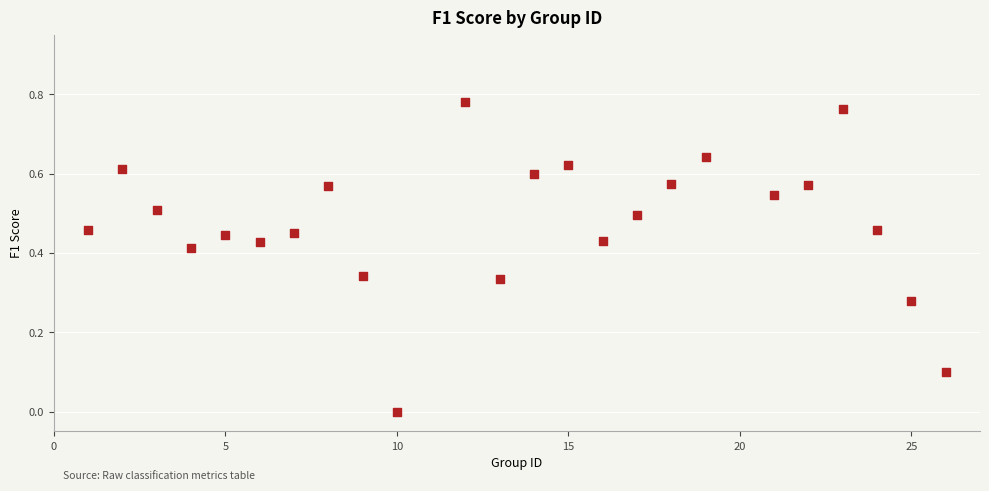

How many points are shown in the scatter plot?

24